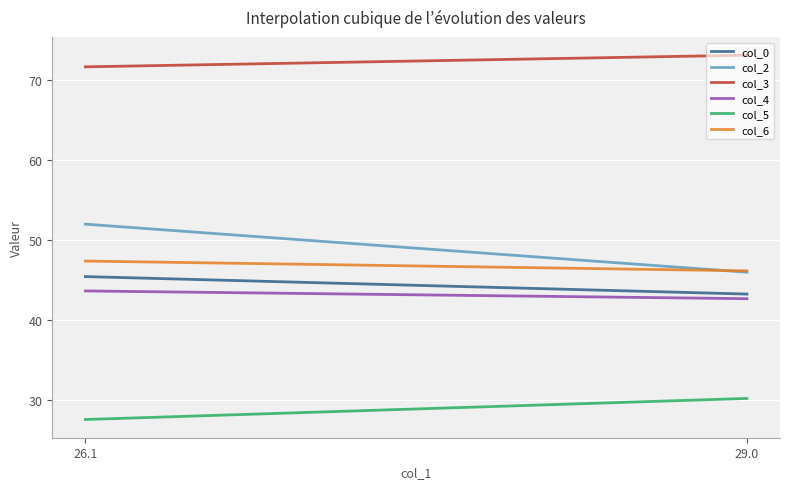

Which series has the widest spread of values?

col_2